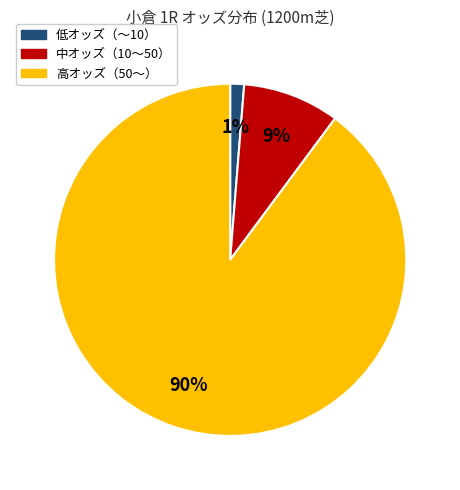

Is there a majority slice in this chart?

Yes